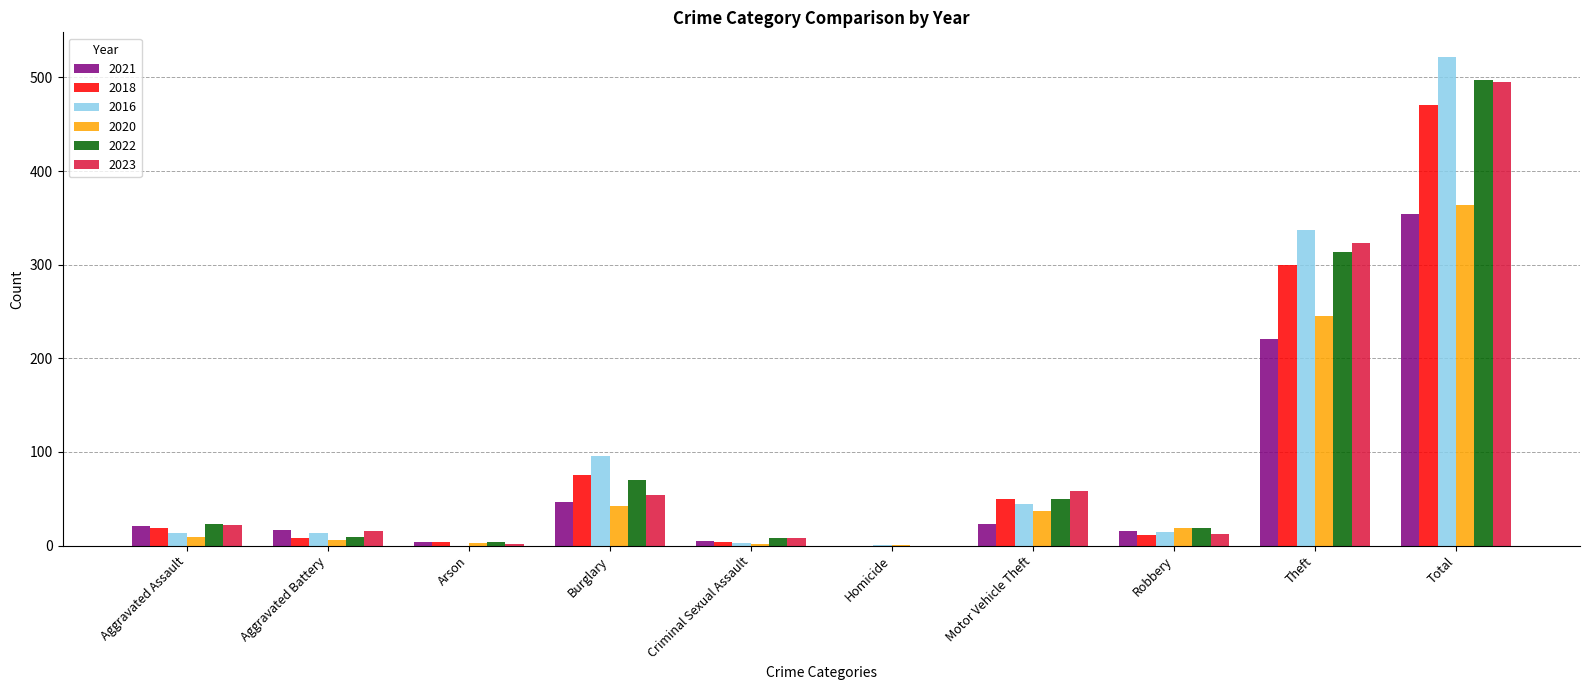

Is it true that 2020 equals 2 at Criminal Sexual Assault?

True